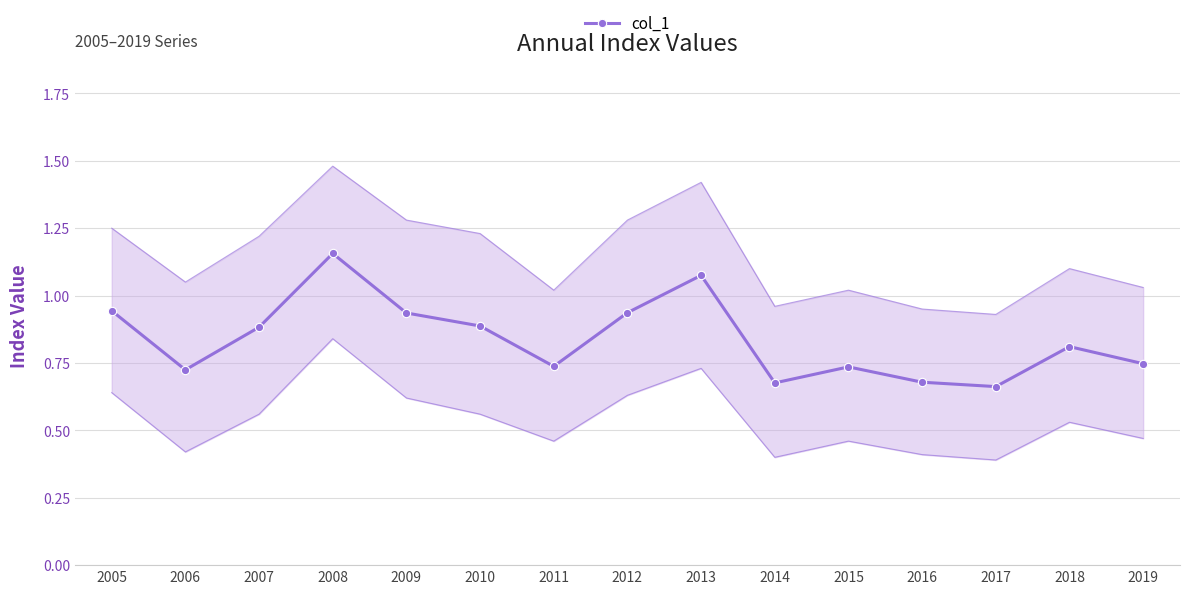

Reading right to left, transcribe all the data shown in this chart.

2019=0.7	2018=0.8	2017=0.7	2016=0.7	2015=0.7	2014=0.7	2013=1.1	2012=0.9	2011=0.7	2010=0.9	2009=0.9	2008=1.2	2007=0.9	2006=0.7	2005=0.9